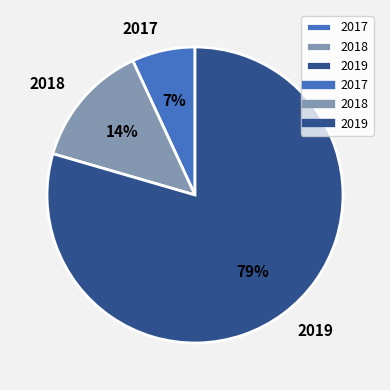

Do 2019 and 2017 together represent more than half of the pie?

Yes